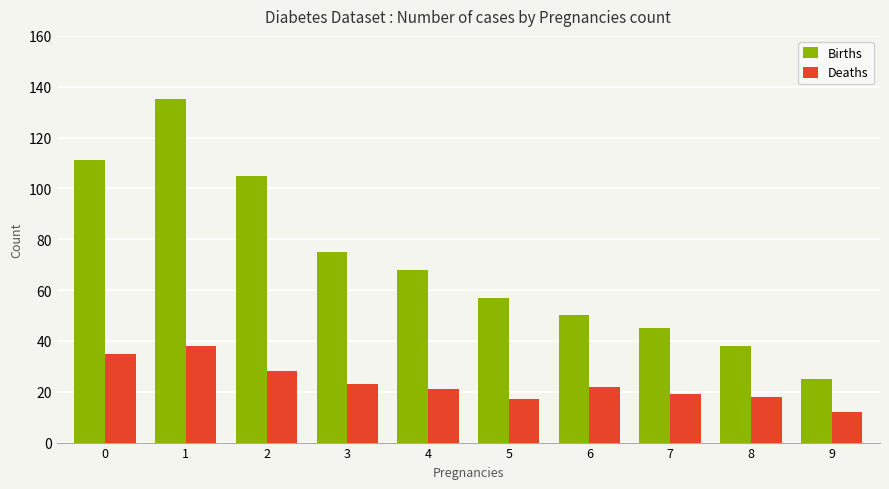

Reading left to right, extract all data points from this chart.

Births: 111	135	105	75	68	57	50	45	38	25
Deaths: 35	38	28	23	21	17	22	19	18	12